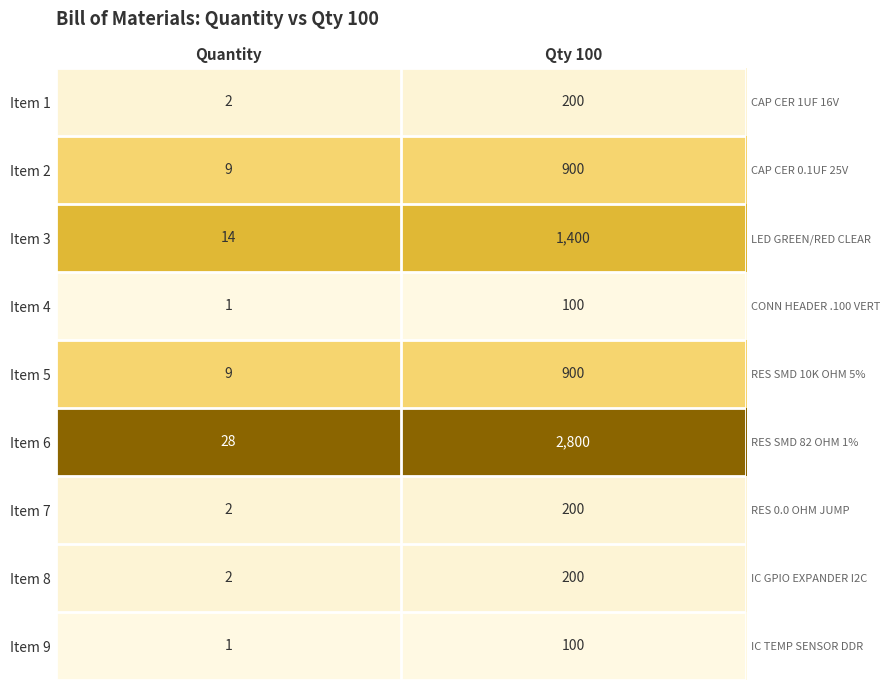

At which label is Item 3 closest to 0?

Quantity